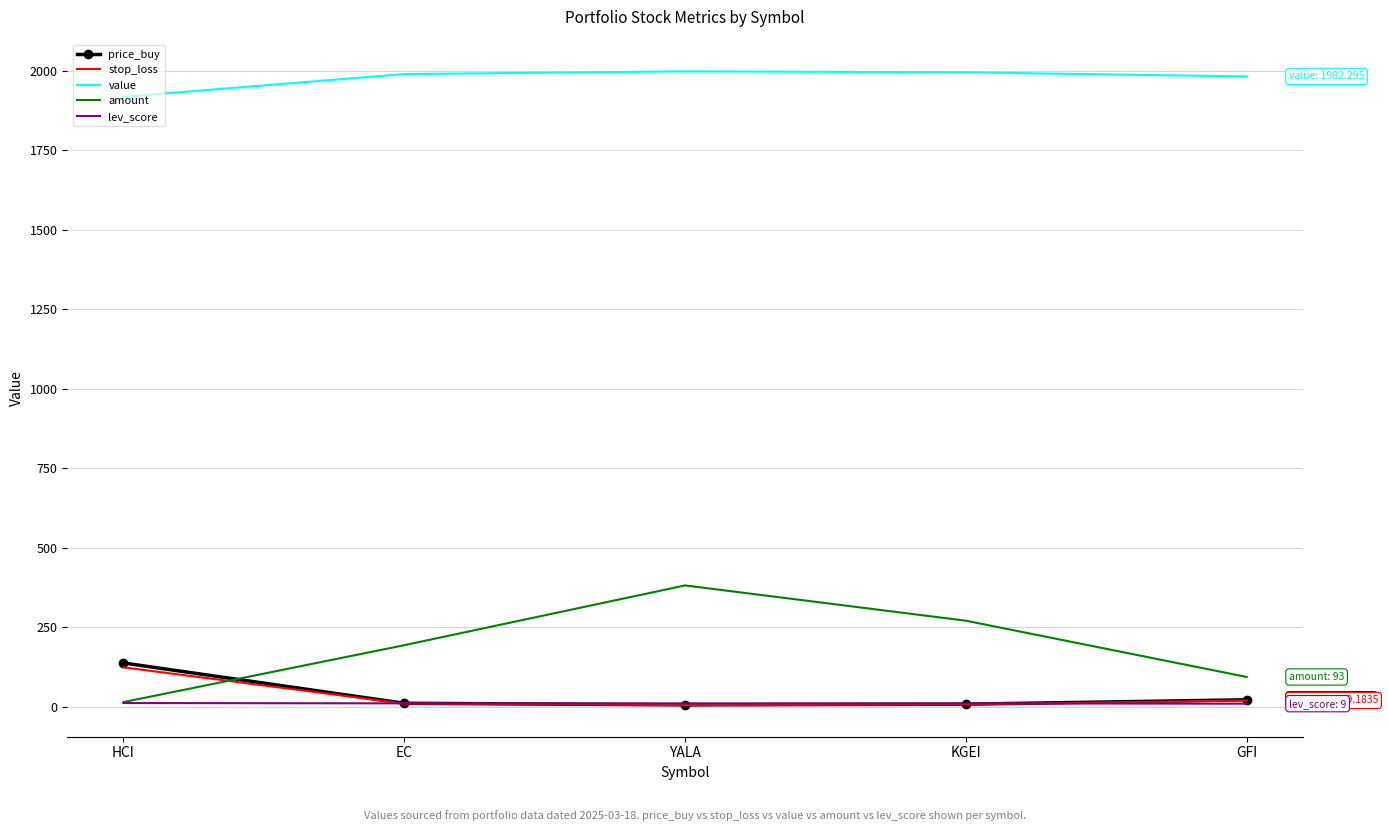

In price_buy, how many points are lower than both neighbors (excluding endpoints)?

1